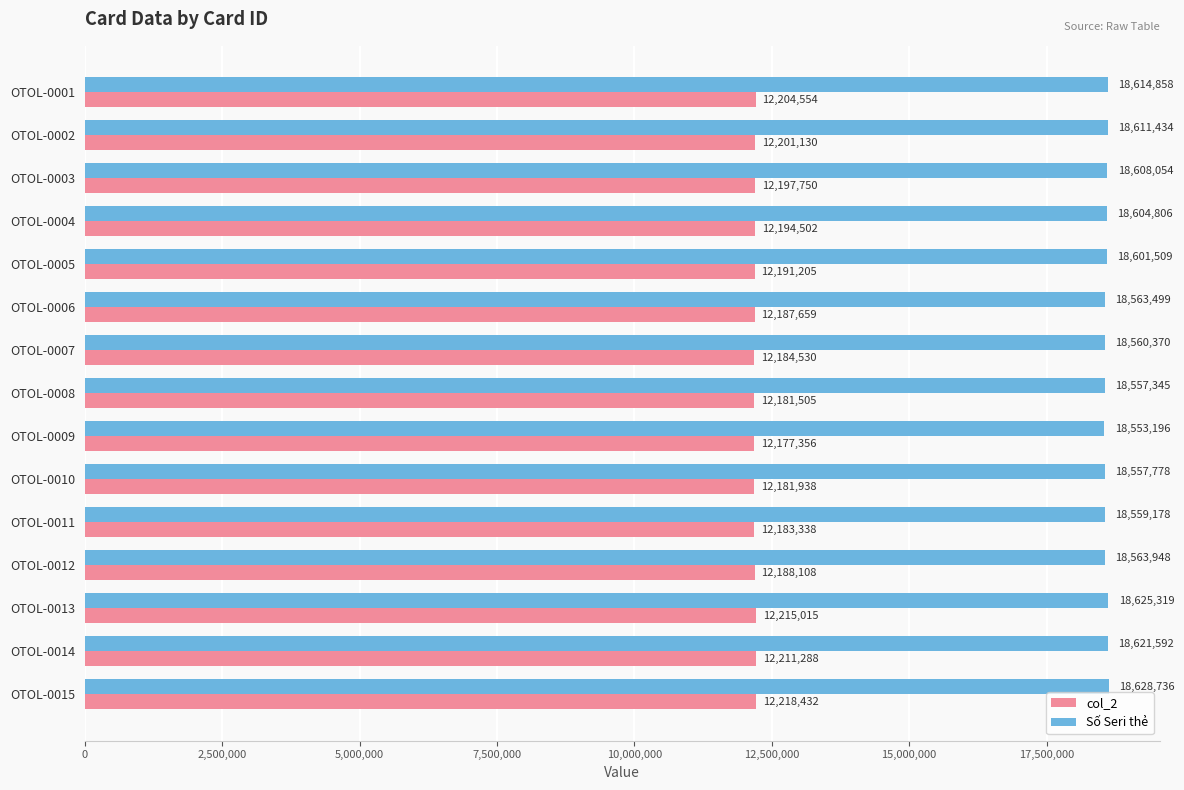

At which category is the sum across all series the highest?

OTOL-0015